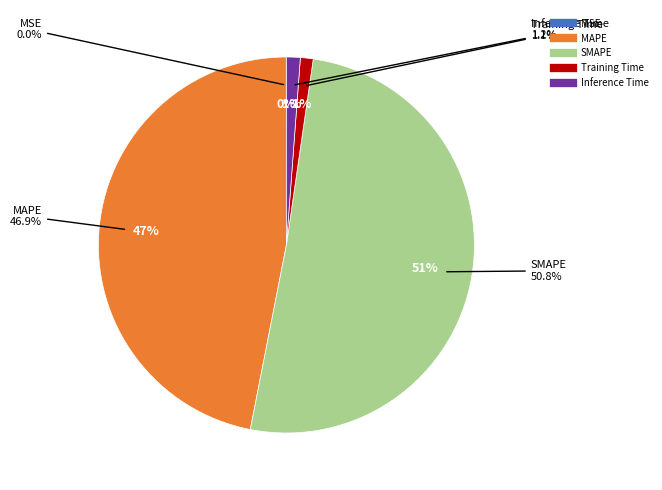

What percentage do MAPE and MSE together represent?

46.9%